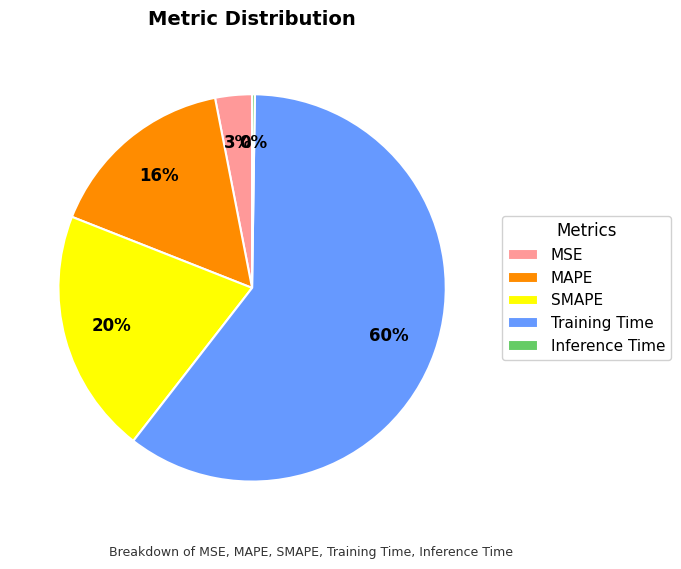

To the nearest percent, what is the average slice percentage?

20%